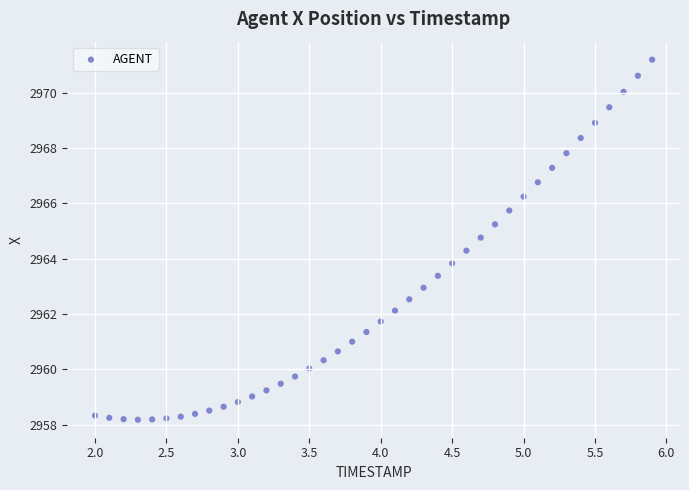

What is the range of X values (max minus min)?

3.9